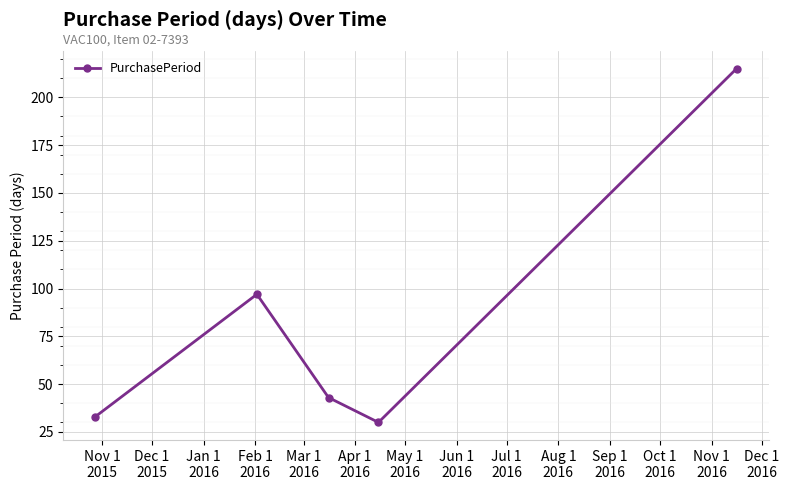

Reading left to right, what are all the values shown in this chart?

33	97	43	30	215